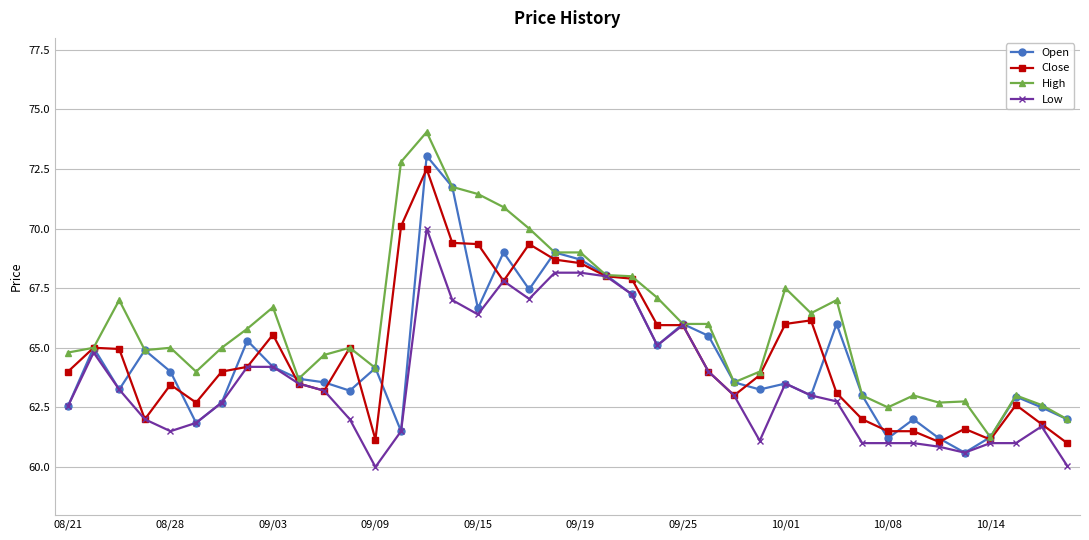

Which series has the largest total across all categories?

High